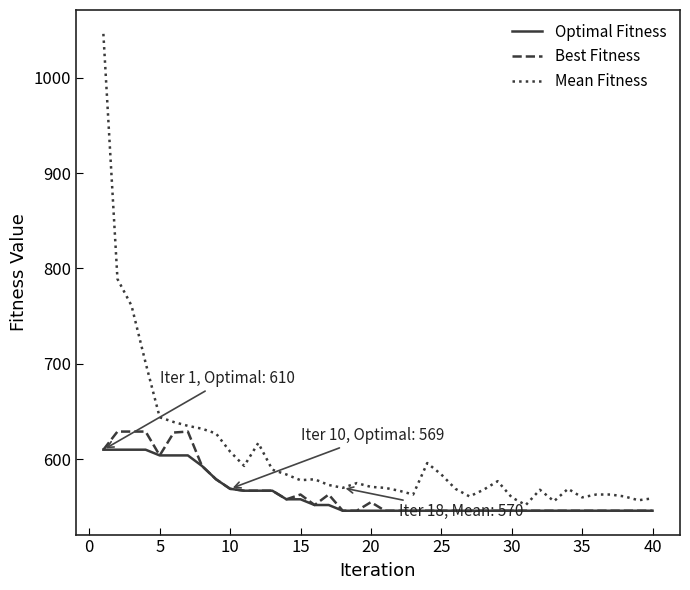

What is the greatest value displayed?

1046